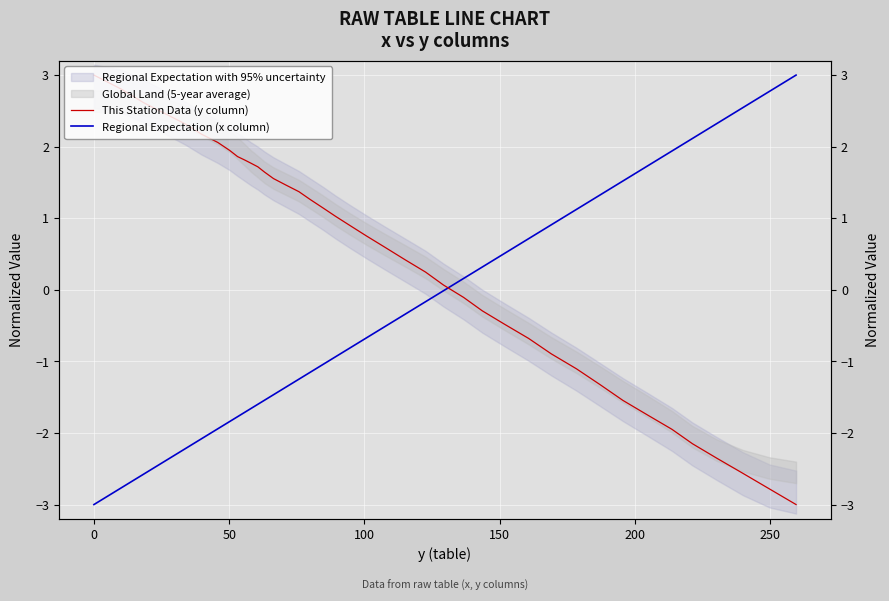

What is the minimum value for This Station Data (y column)?

-3.0